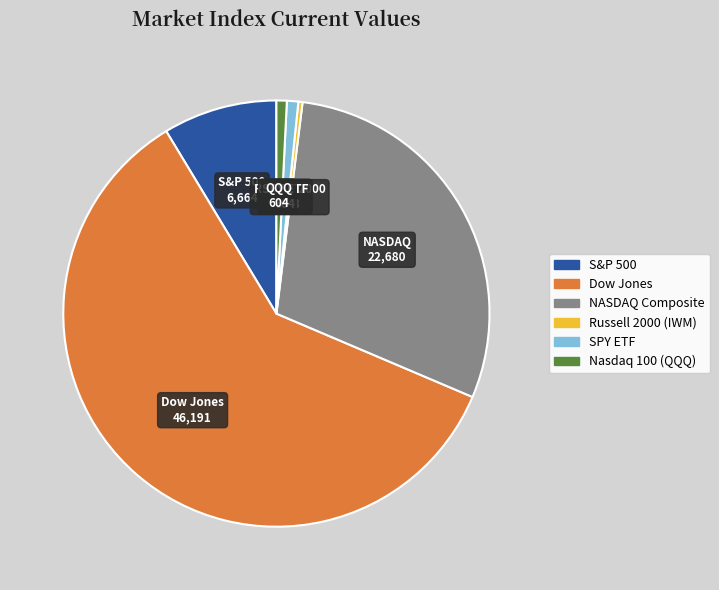

True or false: Dow Jones accounts for 60% of the total.

True